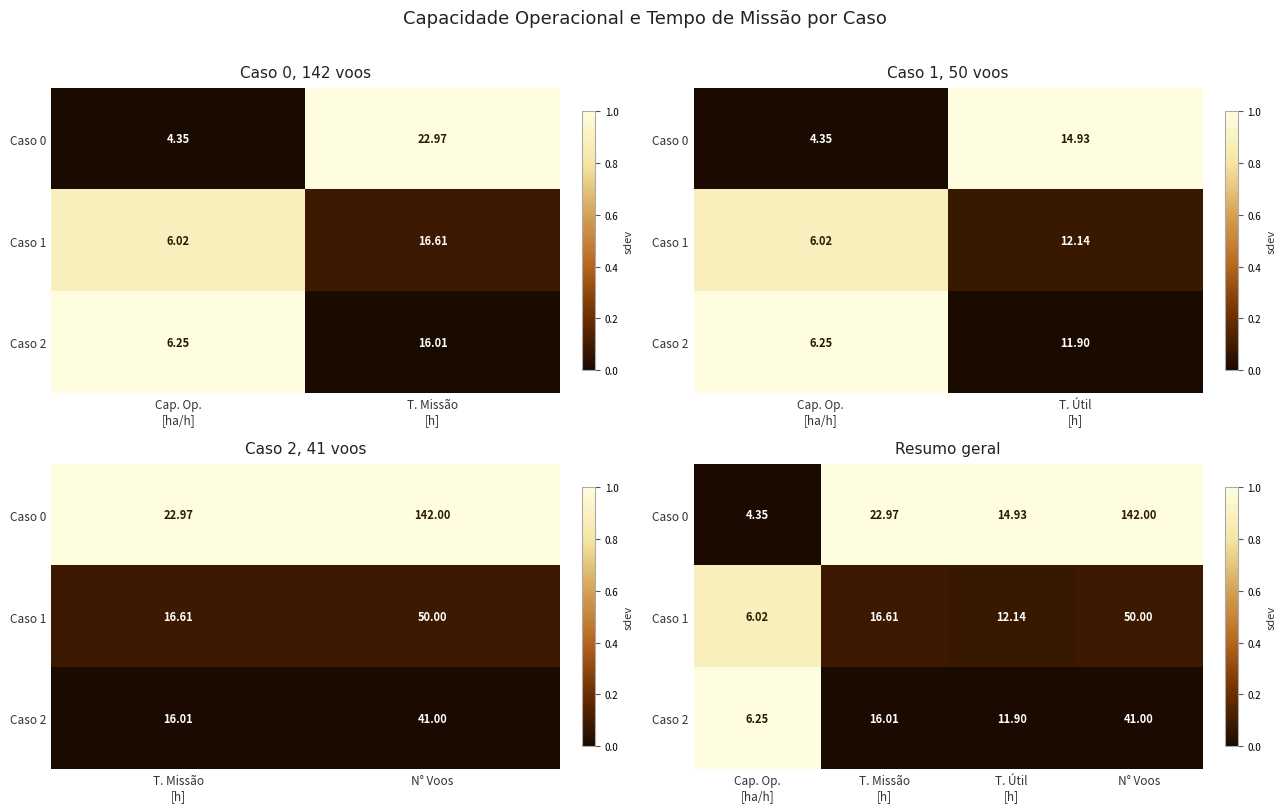

What is the sum of the Caso 0 values at Cap. Op. [ha/h] and N° Voos?

1.0